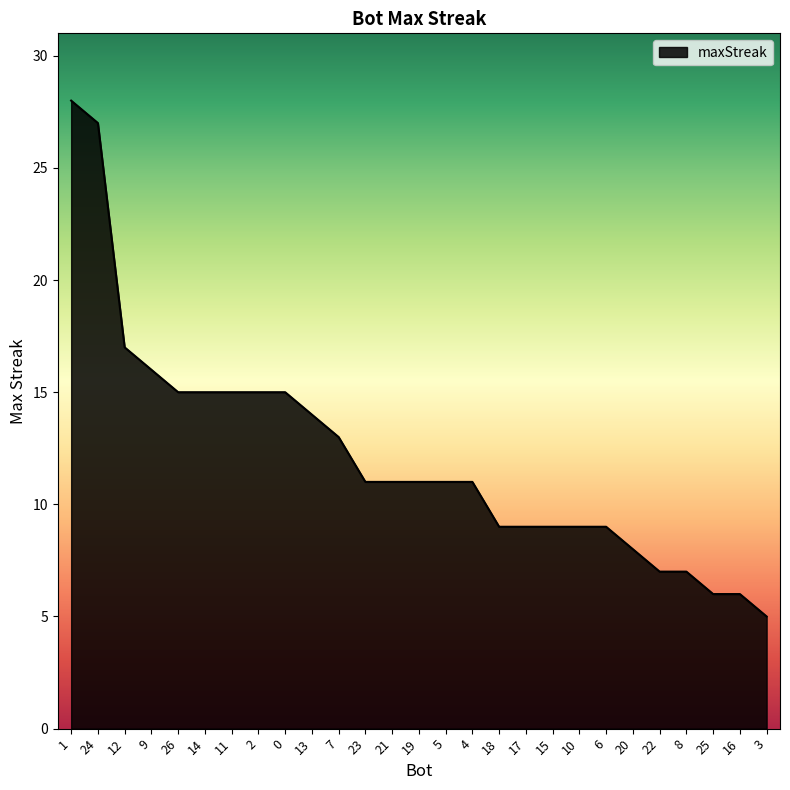

Reading left to right, transcribe all the data shown in this chart.

28	27	17	16	15	15	15	15	15	14	13	11	11	11	11	11	9	9	9	9	9	8	7	7	6	6	5